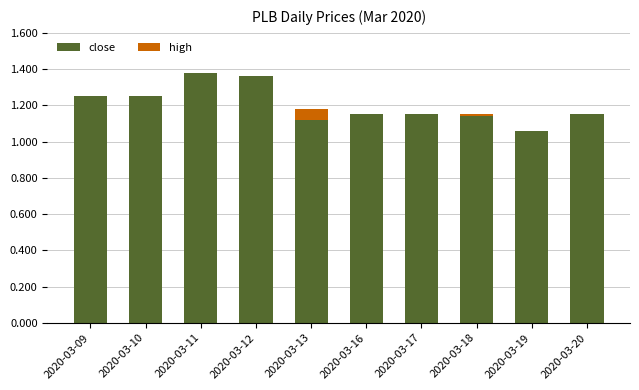

What is the sum of all close values?

12.0